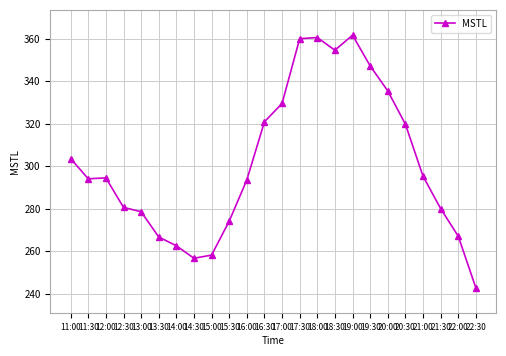

What is the label of the 22nd point from the right?

12:00